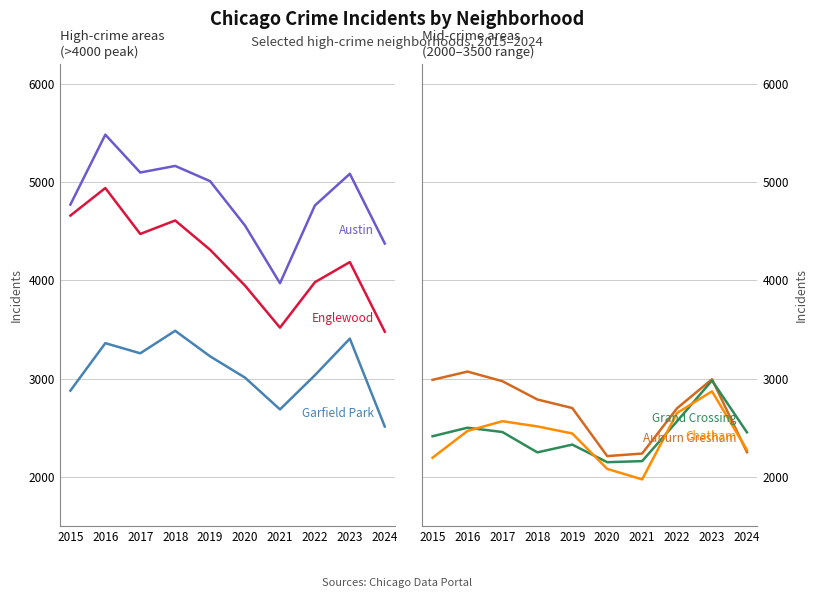

How many data points in Grand Crossing are above 2453?

4